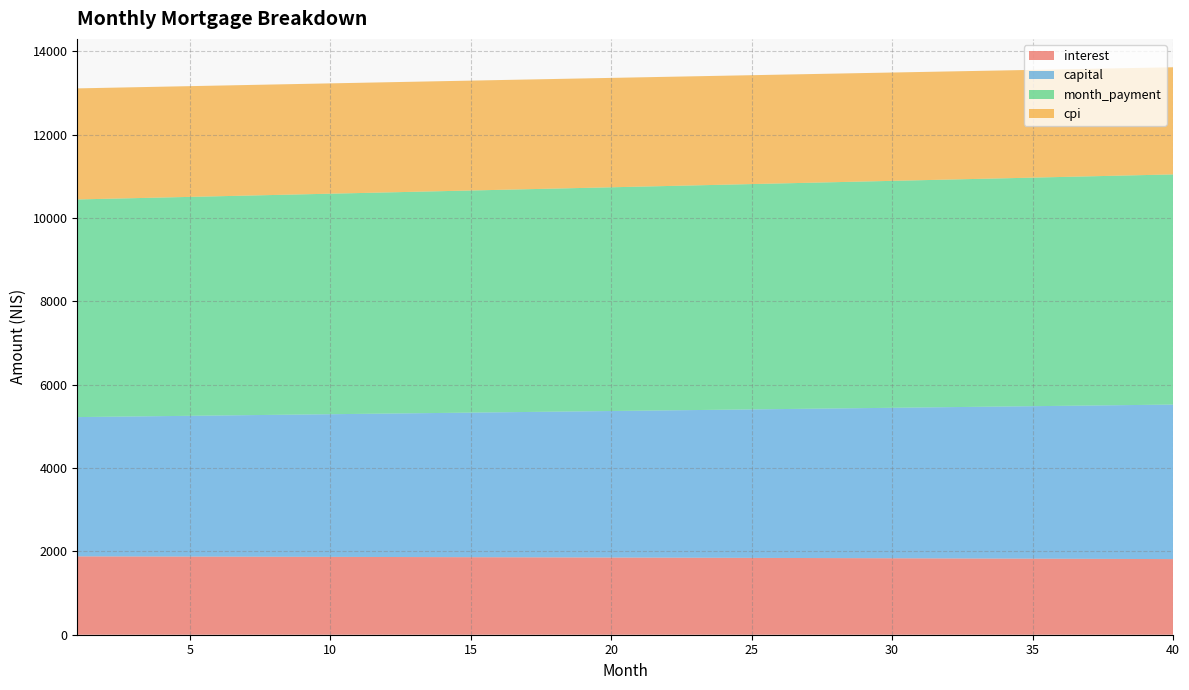

Reading right to left, list all the values displayed in this chart.

interest: 40=1814.6	39=1816.7	38=1818.8	37=1820.9	36=1822.9	35=1824.9	34=1826.9	33=1828.9	32=1830.8	31=1832.7	30=1834.6	29=1836.5	28=1838.3	27=1840.2	26=1842.0	25=1843.8	24=1845.5	23=1847.3	22=1849.0	21=1850.7	20=1852.3	19=1854.0	18=1855.6	17=1857.2	16=1858.8	15=1860.4	14=1861.9	13=1863.4	12=1864.9	11=1866.4	10=1867.8	9=1869.3	8=1870.7	7=1872.1	6=1873.4	5=1874.8	4=1876.1	3=1877.4	2=1878.7	1=1880.0
capital: 40=3708.0	39=3698.2	38=3688.3	37=3678.5	36=3668.7	35=3659.0	34=3649.2	33=3639.5	32=3629.9	31=3620.2	30=3610.6	29=3601.0	28=3591.4	27=3581.8	26=3572.3	25=3562.8	24=3553.3	23=3543.9	22=3534.5	21=3525.1	20=3515.7	19=3506.3	18=3497.0	17=3487.7	16=3478.4	15=3469.2	14=3460.0	13=3450.8	12=3441.6	11=3432.4	10=3423.3	9=3414.2	8=3405.1	7=3396.1	6=3387.0	5=3378.0	4=3369.0	3=3360.1	2=3351.1	1=3342.2
month_payment: 40=5522.6	39=5514.9	38=5507.1	37=5499.4	36=5491.6	35=5483.9	34=5476.1	33=5468.4	32=5460.7	31=5452.9	30=5445.2	29=5437.5	28=5429.7	27=5422.0	26=5414.3	25=5406.6	24=5398.9	23=5391.1	22=5383.4	21=5375.7	20=5368.0	19=5360.3	18=5352.6	17=5344.9	16=5337.2	15=5329.5	14=5321.8	13=5314.2	12=5306.5	11=5298.8	10=5291.1	9=5283.5	8=5275.8	7=5268.1	6=5260.5	5=5252.8	4=5245.2	3=5237.5	2=5229.9	1=5222.2
cpi: 40=2570.9	39=2573.9	38=2576.9	37=2579.9	36=2582.8	35=2585.7	34=2588.5	33=2591.3	32=2594.1	31=2596.9	30=2599.6	29=2602.3	28=2605.0	27=2607.6	26=2610.2	25=2612.7	24=2615.3	23=2617.8	22=2620.2	21=2622.6	20=2625.0	19=2627.4	18=2629.8	17=2632.1	16=2634.3	15=2636.6	14=2638.8	13=2641.0	12=2643.1	11=2645.3	10=2647.3	9=2649.4	8=2651.4	7=2653.5	6=2655.4	5=2657.4	4=2659.3	3=2661.2	2=2663.0	1=2664.9